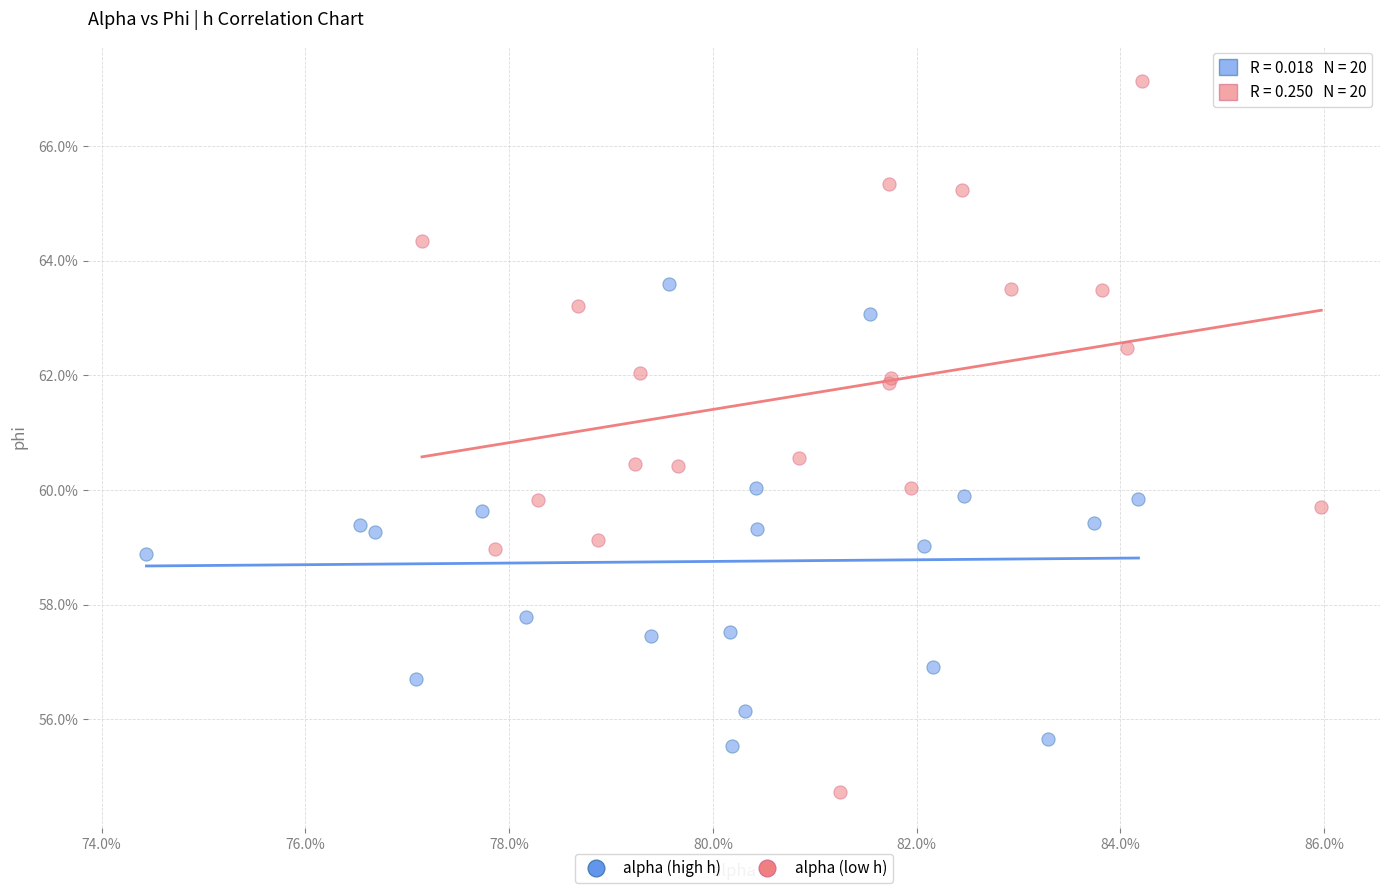

What are all the series names shown in the legend?

alpha (high h), alpha (low h)